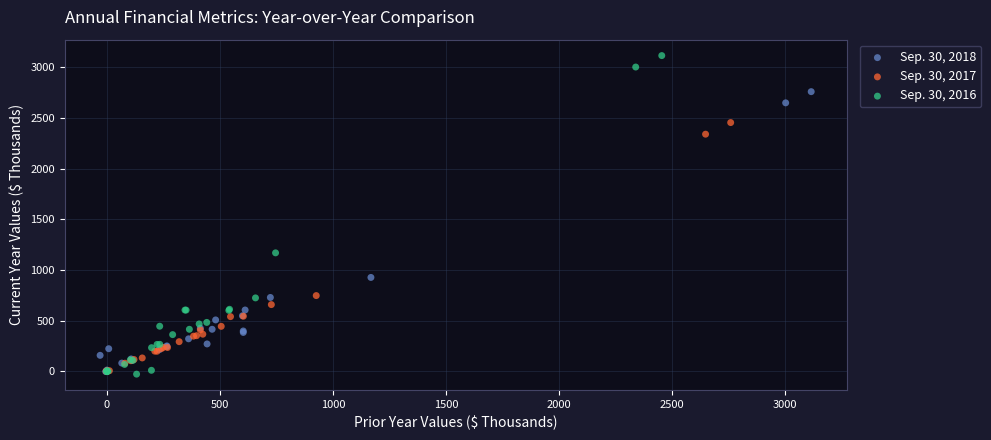

Which series reaches the maximum Y coordinate?

Sep. 30, 2016